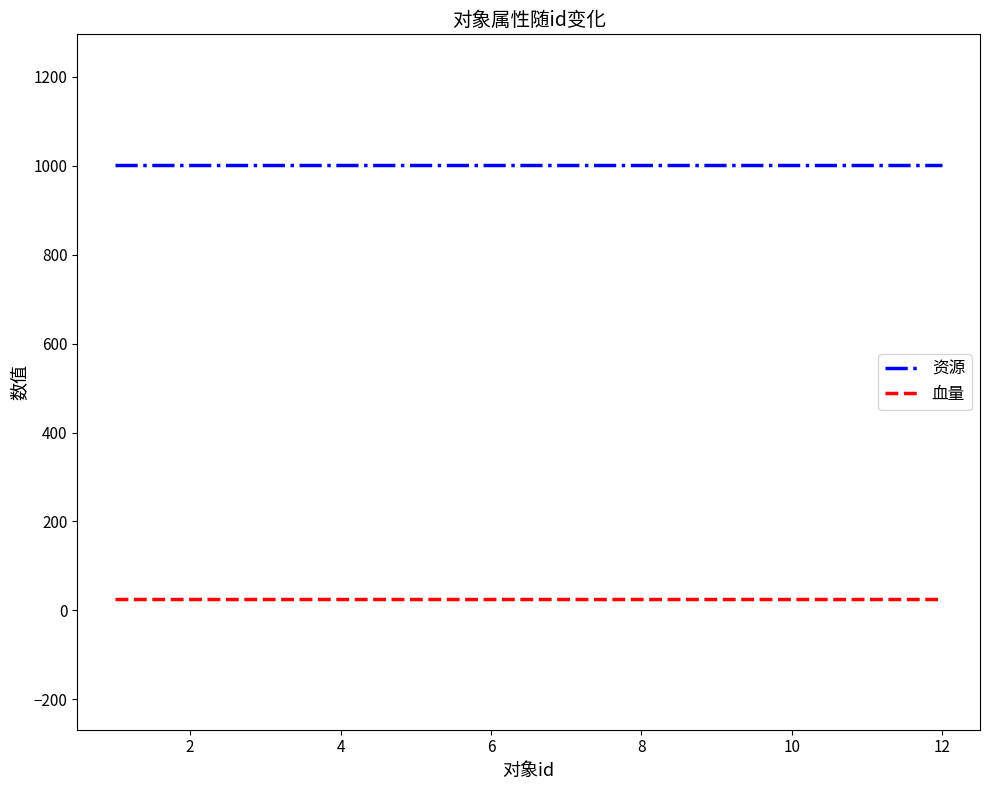

Rank the series by their average value, from highest to lowest.

资源, 血量